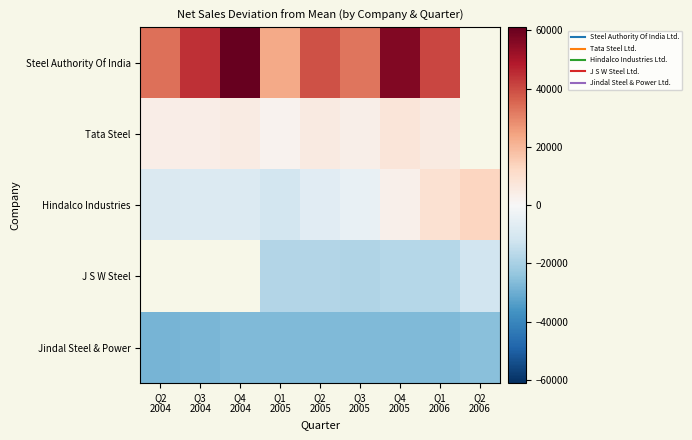

Rank the series by their average value, from highest to lowest.

Steel Authority Of India, Tata Steel, Hindalco Industries, J S W Steel, Jindal Steel & Power